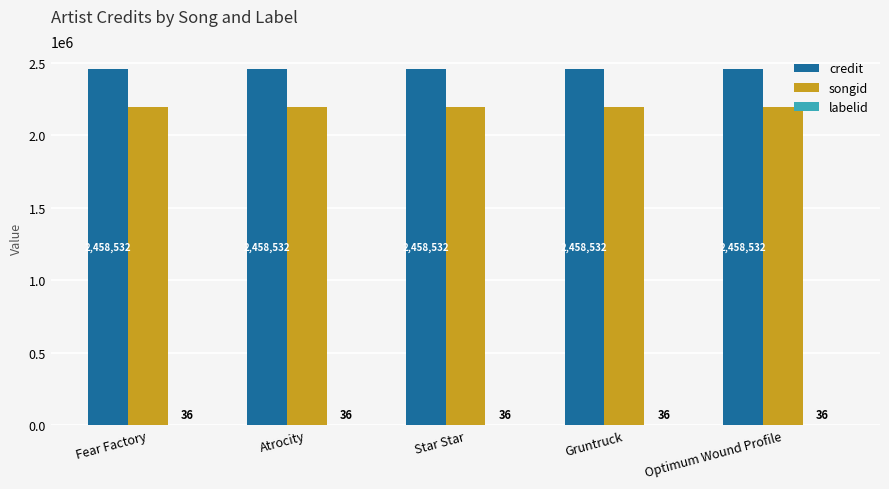

The credit series shows 1649101 at Fear Factory. True or false?

False